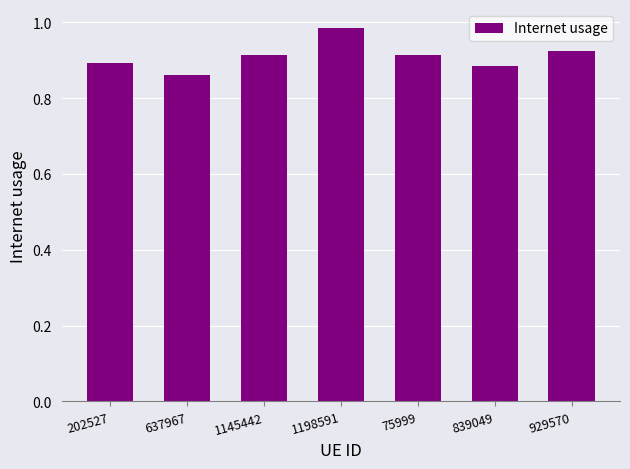

What is the sum of all values?

6.4